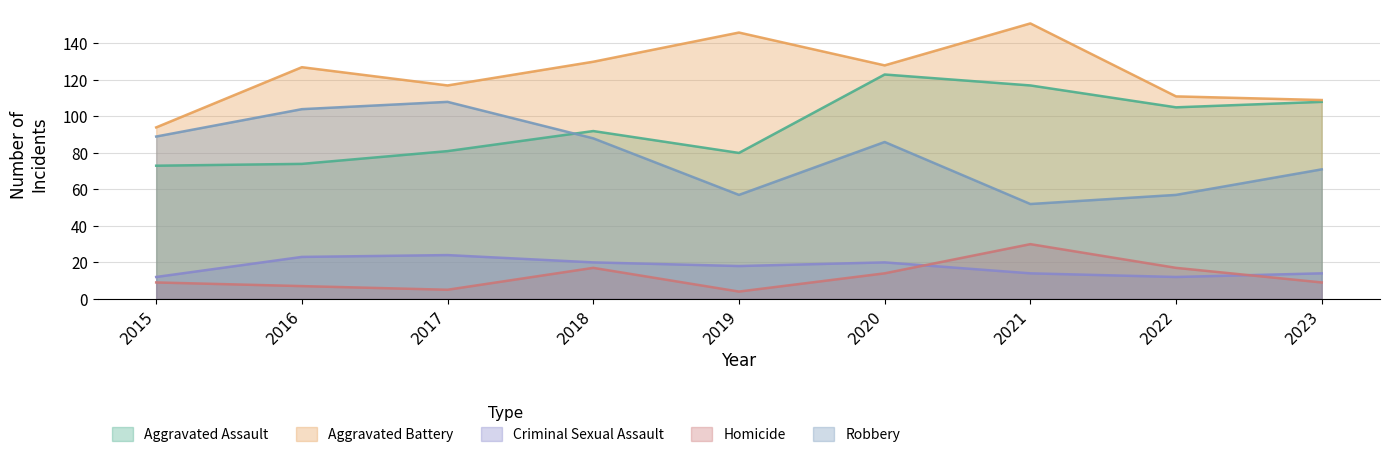

Which series has the largest range (max minus min)?

Aggravated Battery